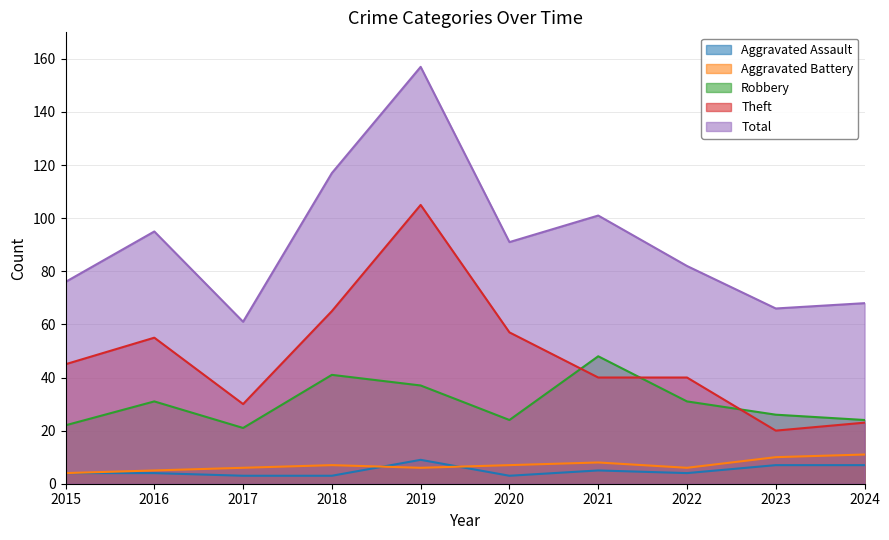

Which series has the largest total across all categories?

Total